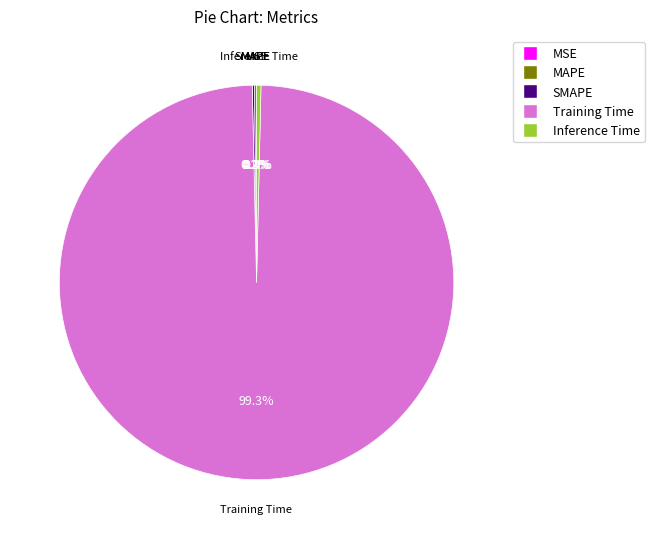

Which slice represents more than half of the pie?

Training Time